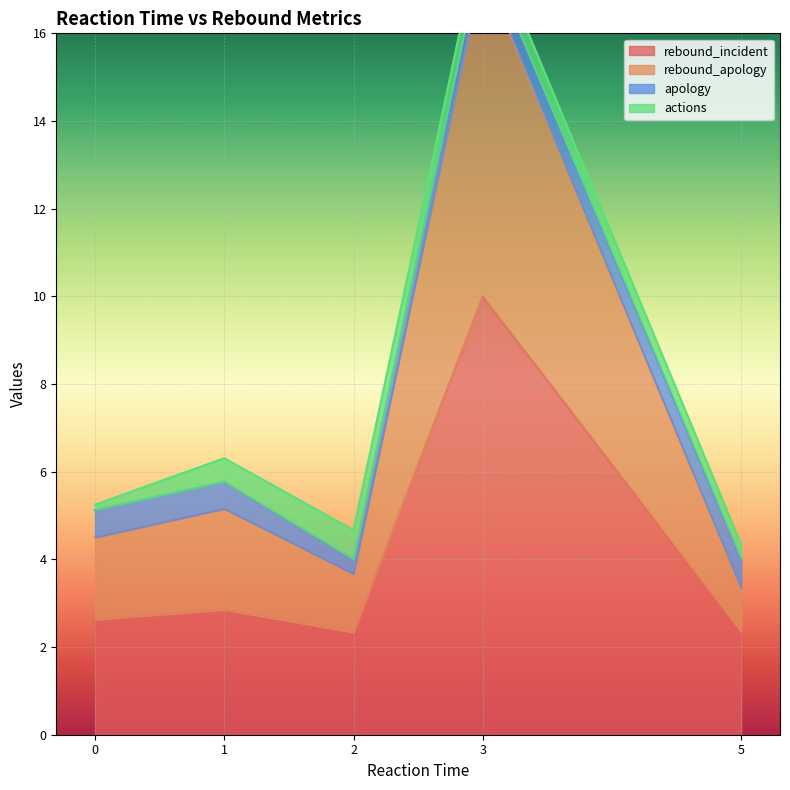

List the series in order of their peak value, highest first.

rebound_incident, rebound_apology, apology, actions